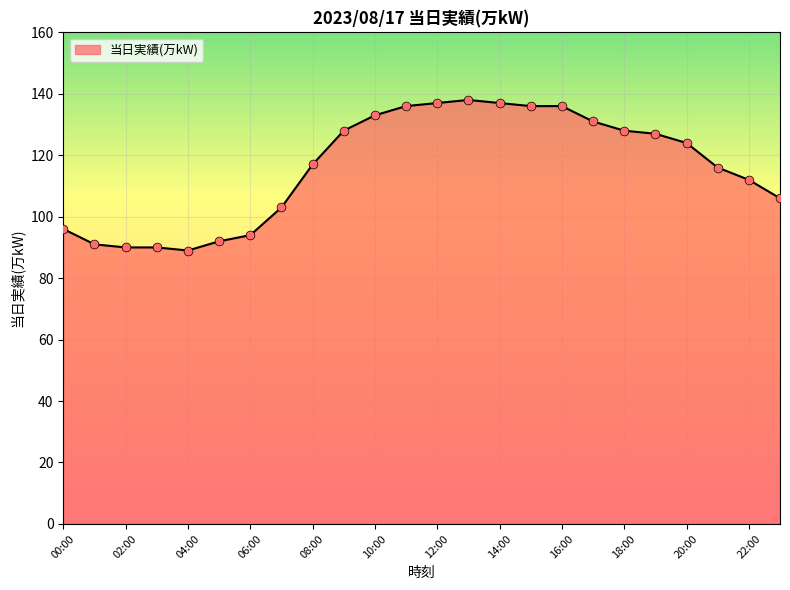

What is the minimum value shown in the chart?

89